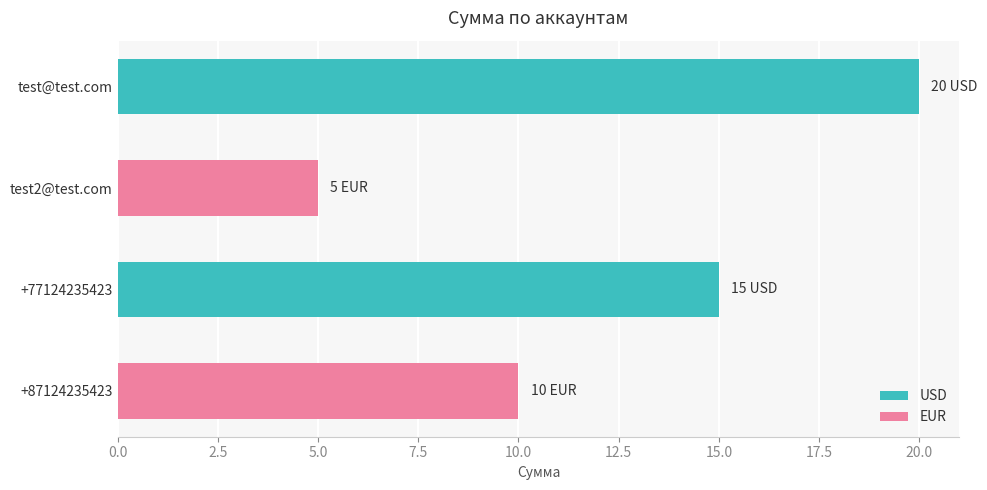

How many series are shown in this chart?

1